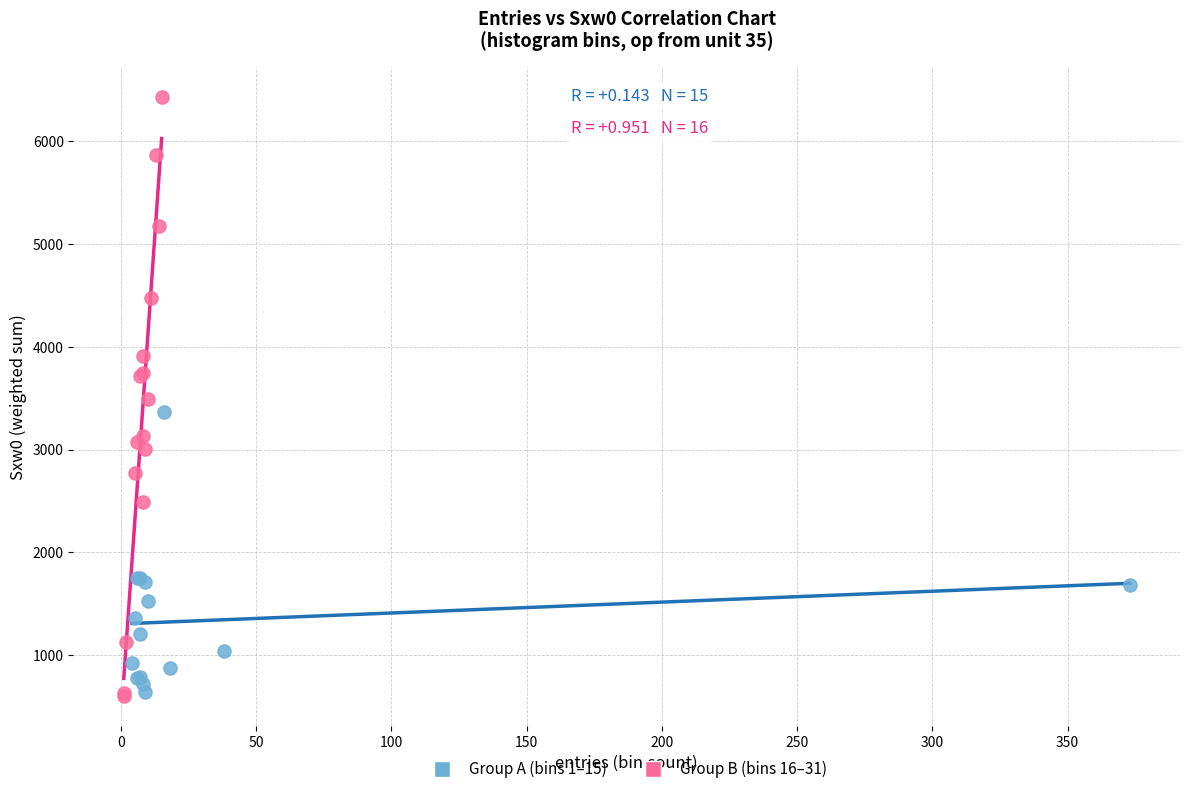

Which series has the widest spread of Y values?

Group B (bins 16–31)